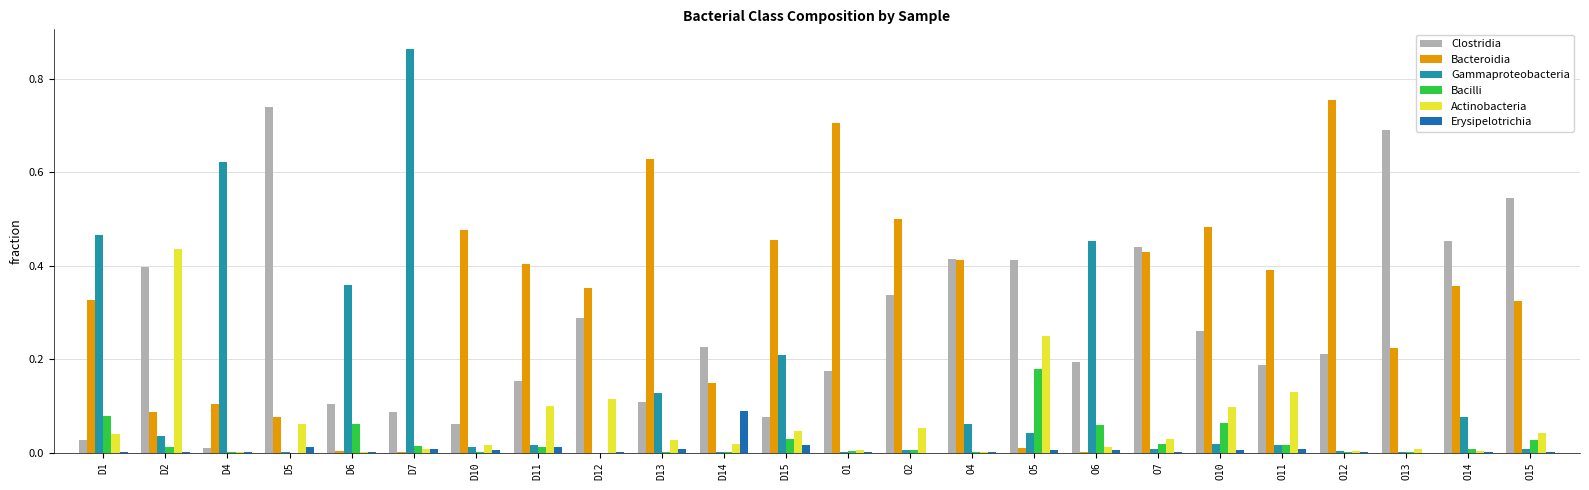

How many series are shown in this chart?

6